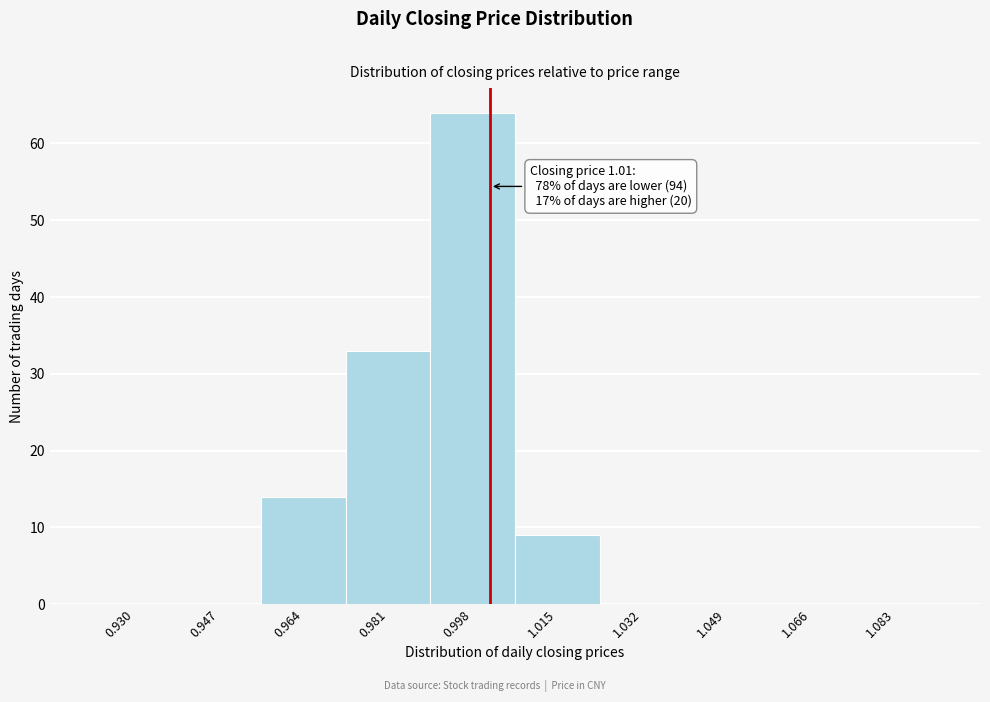

Reading right to left, what are all the values shown in this chart?

1.083=0	1.066=0	1.049=0	1.032=0	1.015=9	0.998=64	0.981=33	0.964=14	0.947=0	0.930=0